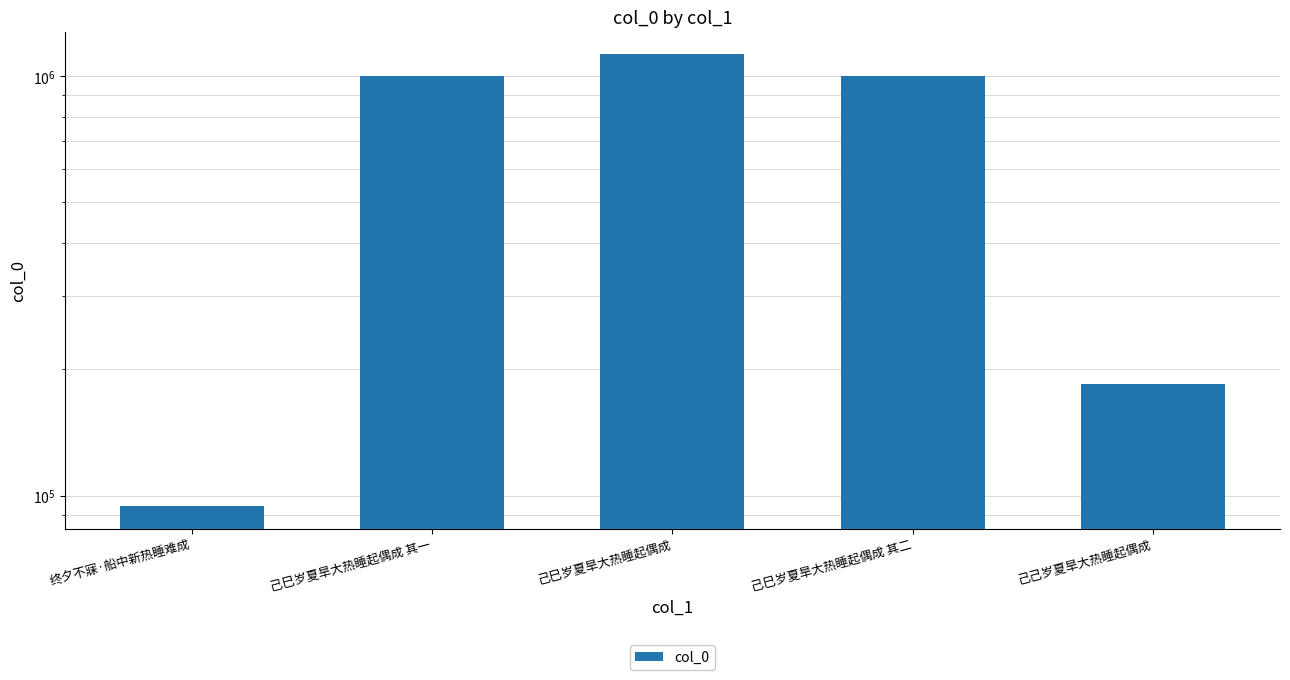

Reading left to right, list all the values displayed in this chart.

终夕不寐·船中新热睡难成=94538	己巳岁夏旱大热睡起偶成 其一=1000641	己巳岁夏旱大热睡起偶成=1127680	己巳岁夏旱大热睡起偶成 其二=1001050	己己岁夏旱大热睡起偶成=184960